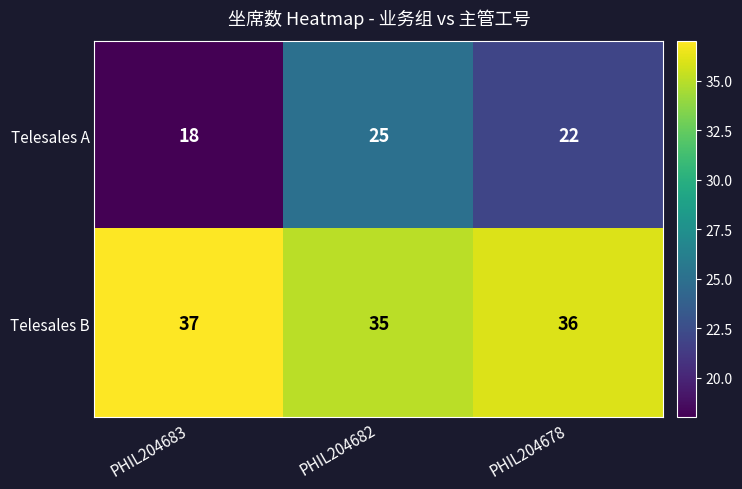

What is the total value across all series at PHIL204678?

58